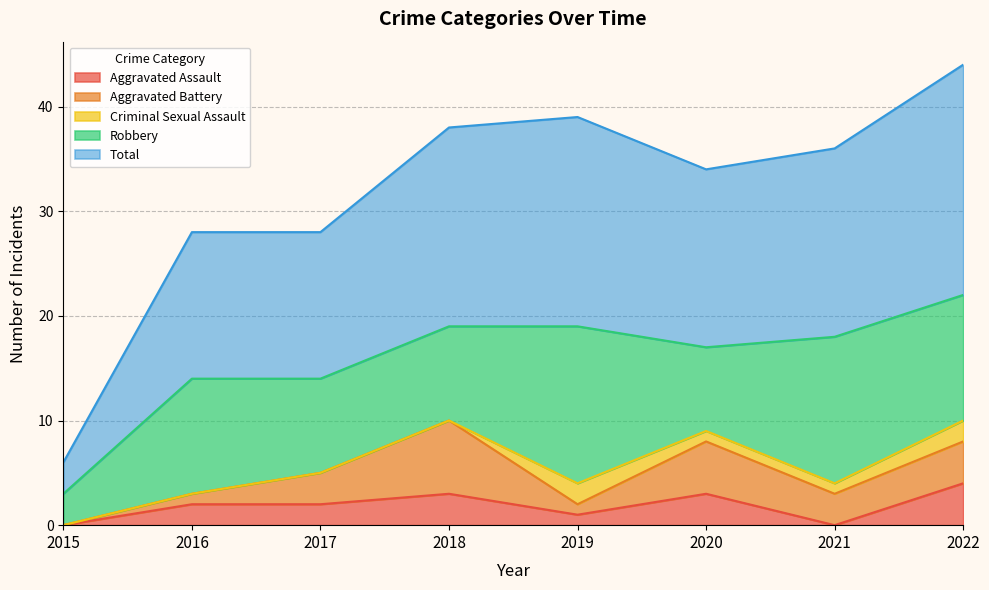

What is the maximum value shown in the chart?

22